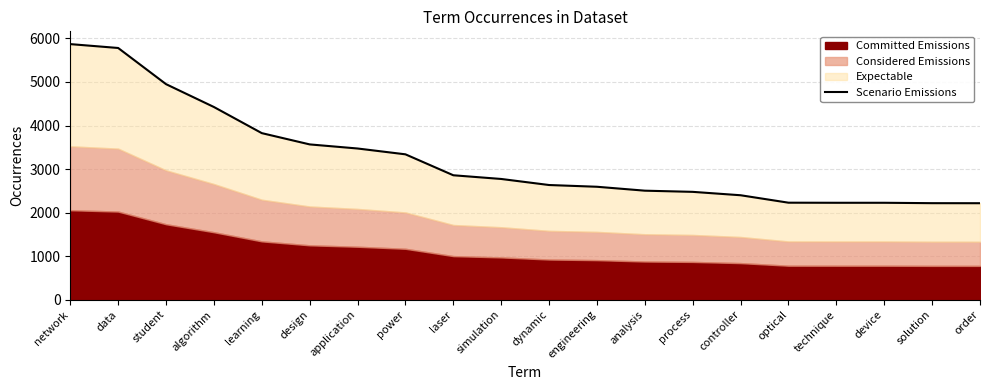

True or false: the data shows 9116 at data.

False